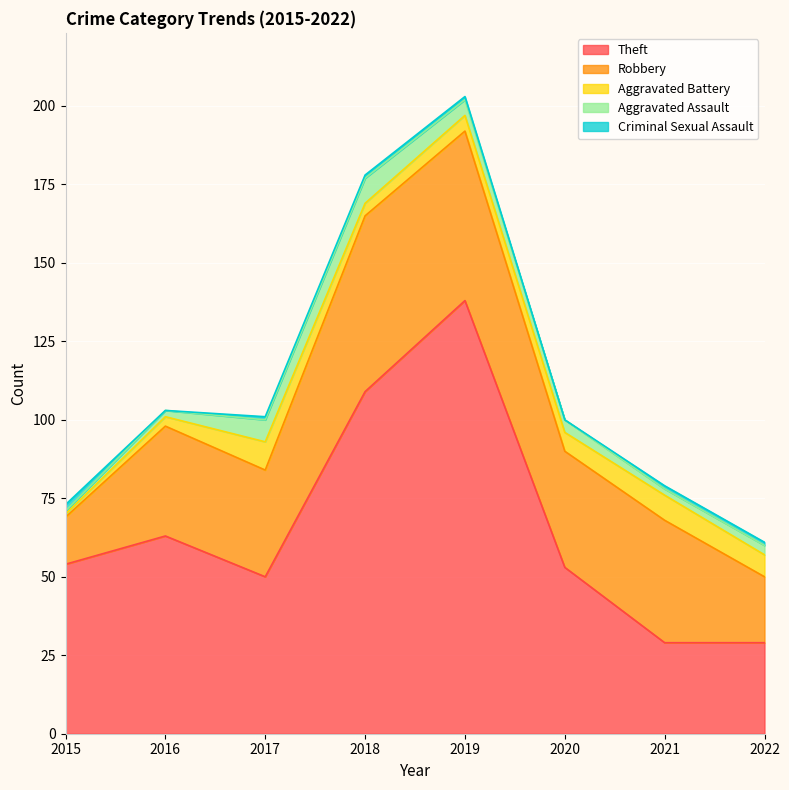

Which category has the highest value across all series?

2019